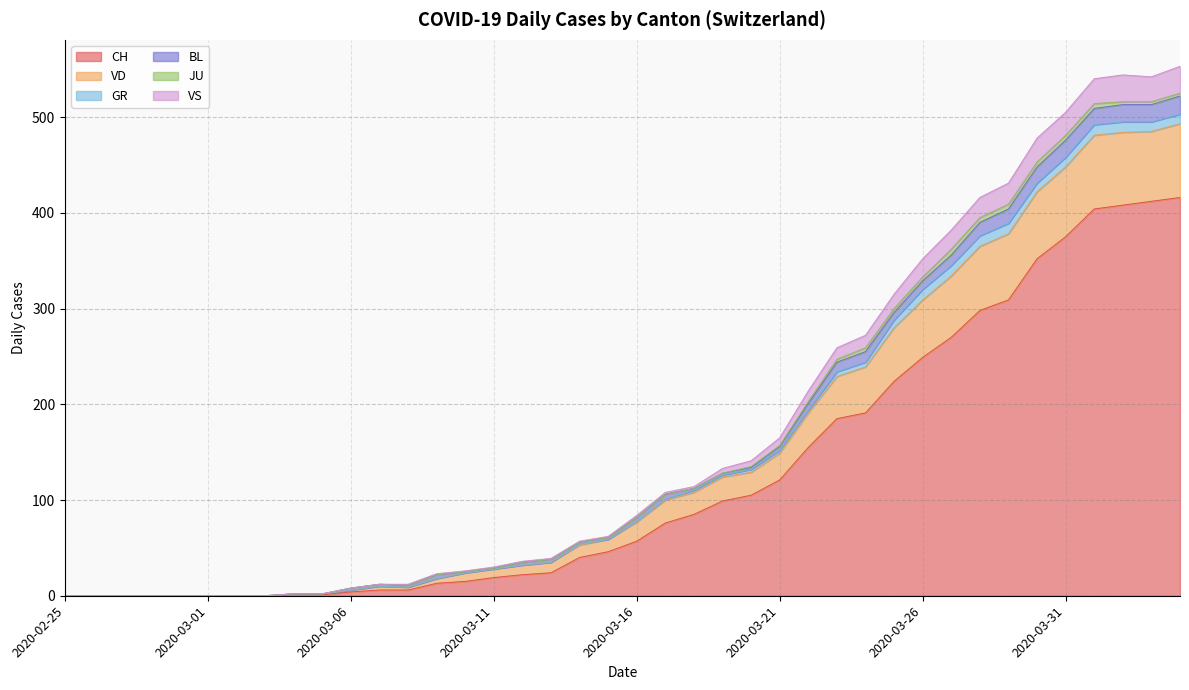

The value of VD at 2020-03-24 is 158. True or false?

False